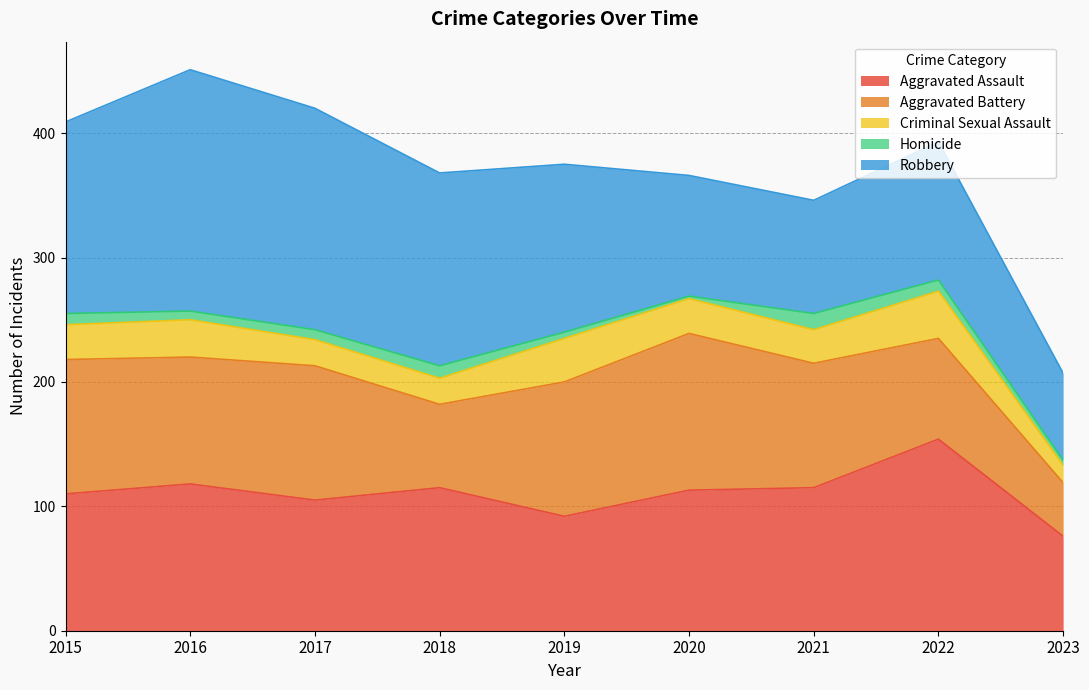

The Aggravated Battery series shows 81 at 2022. True or false?

True